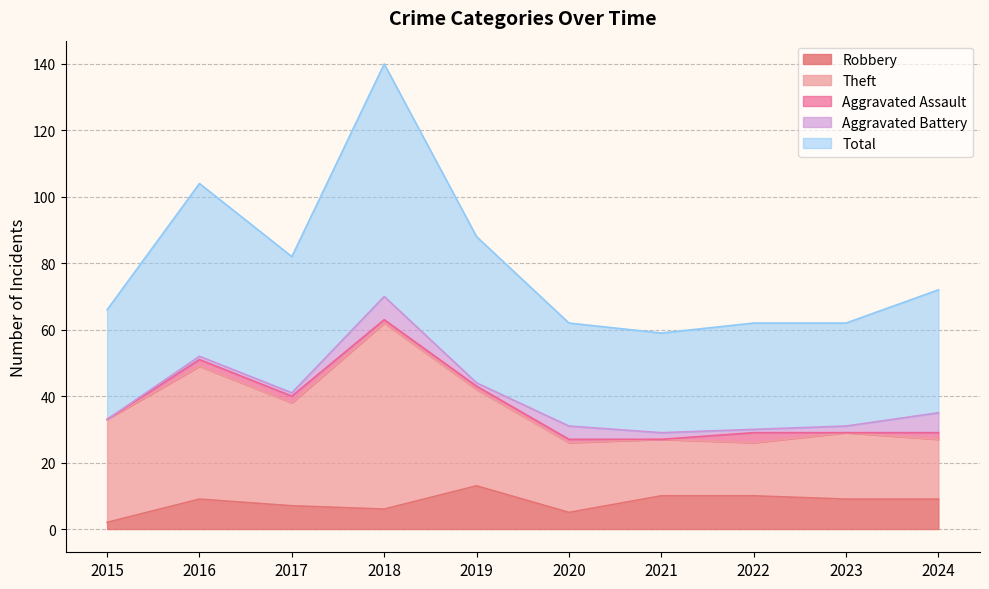

Is it true that Robbery equals 9 at 2024?

True